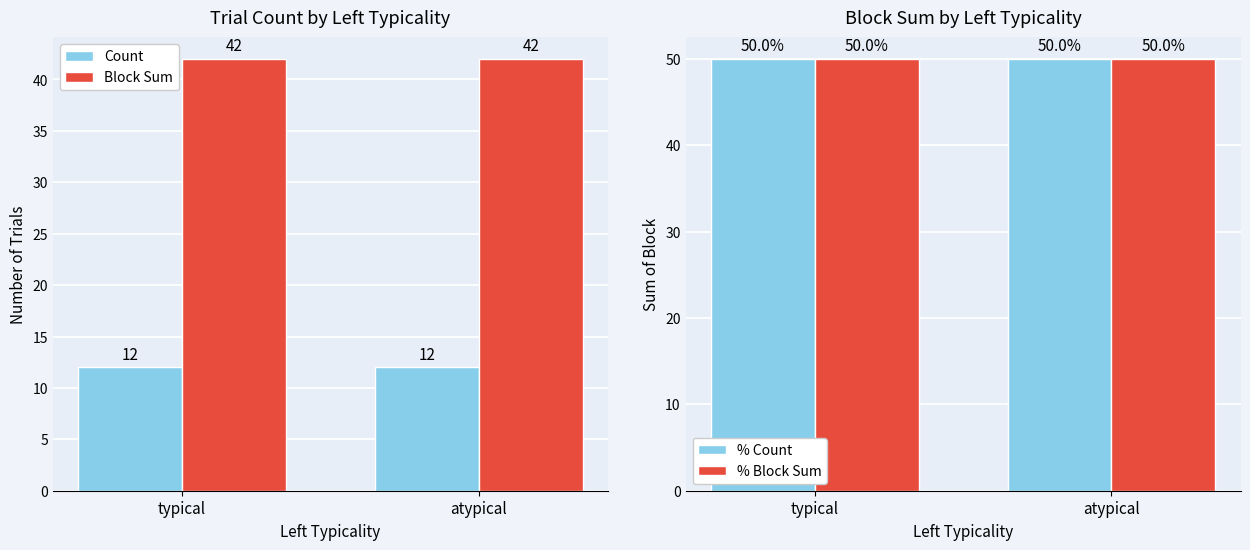

What is the difference between the highest and lowest values at typical?

38